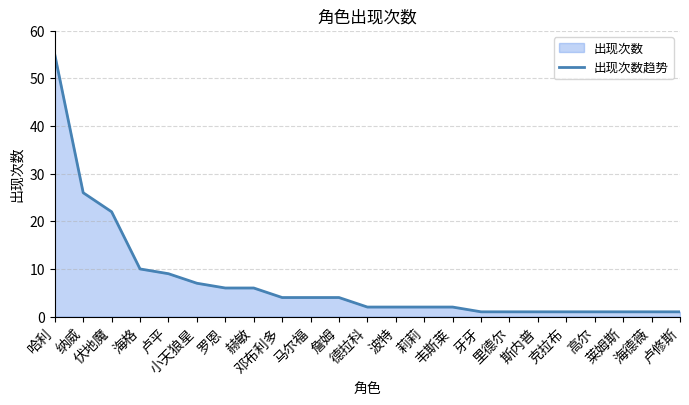

Count the number of values greater than 2.

11